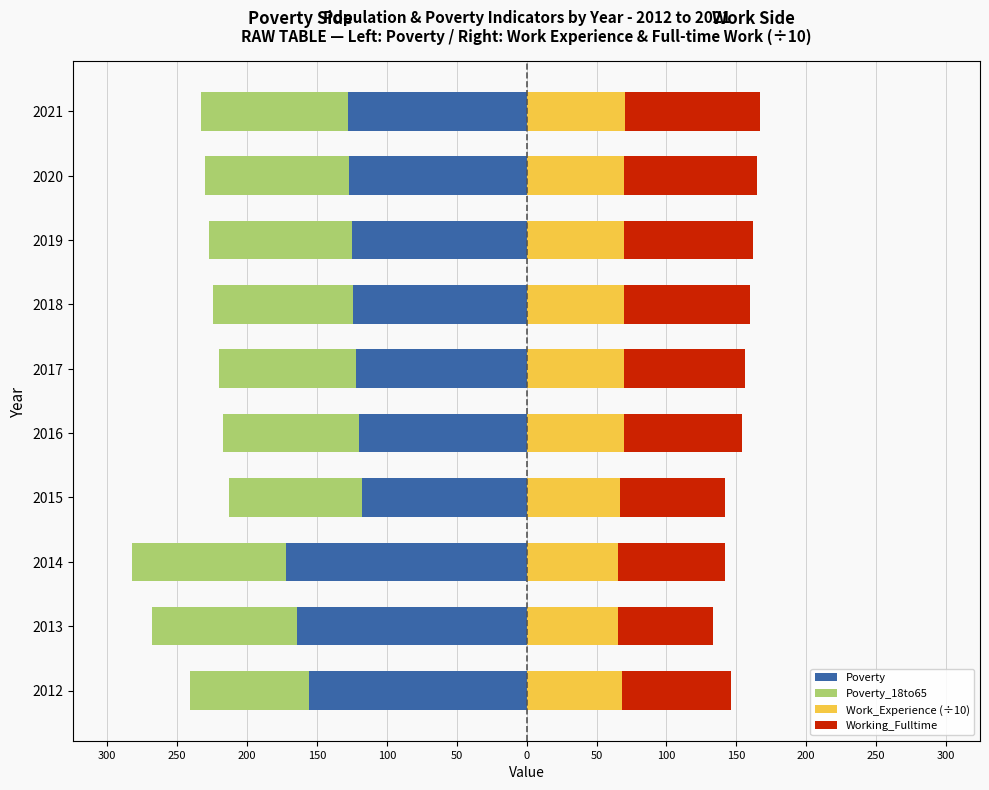

Reading left to right, list all the values displayed in this chart.

Poverty: -156.0	-164.0	-172.0	-118.0	-120.0	-122.0	-124.0	-125.0	-127.0	-128.0
Poverty_18to65: -85.0	-104.0	-110.0	-95.0	-97.0	-98.0	-100.0	-102.0	-103.0	-105.0
Work_Experience (÷10): 68.5	65.4	65.6	67.1	69.4	69.4	69.6	69.8	70.0	70.2
Working_Fulltime: 78.0	68.0	76.0	75.0	85.0	87.0	90.0	92.0	95.0	97.0